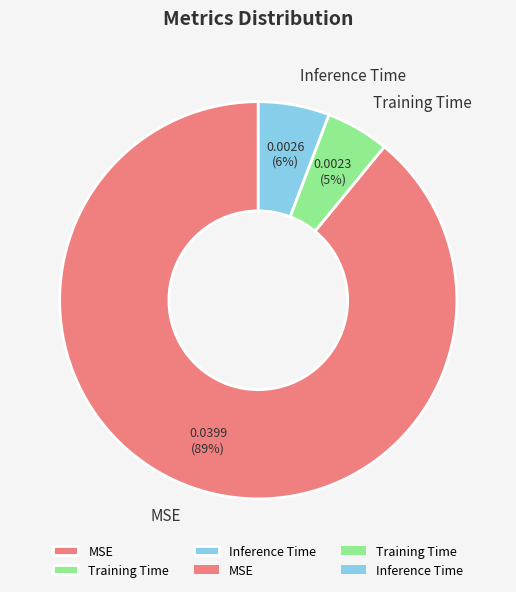

To the nearest percent, what portion does Inference Time represent?

6%